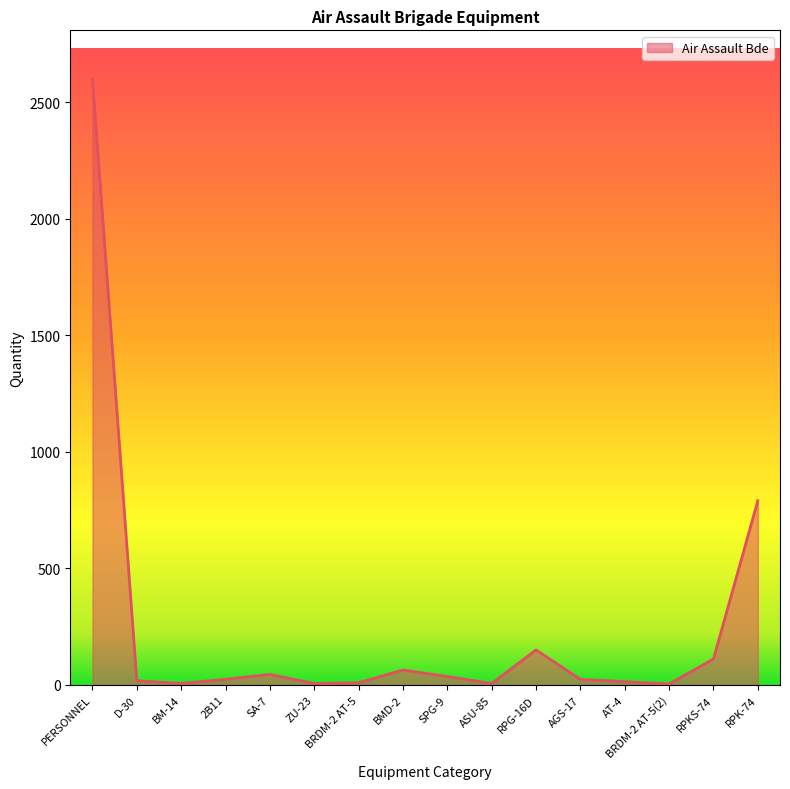

What is the difference between the maximum and minimum values?

2596